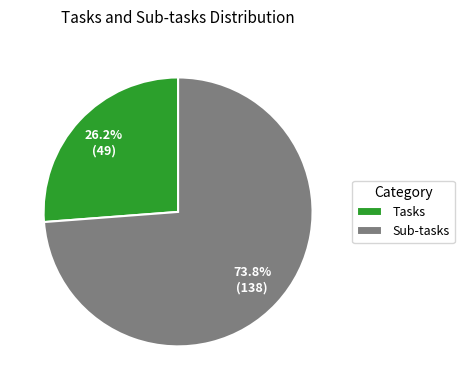

Which category accounts for the majority?

Sub-tasks